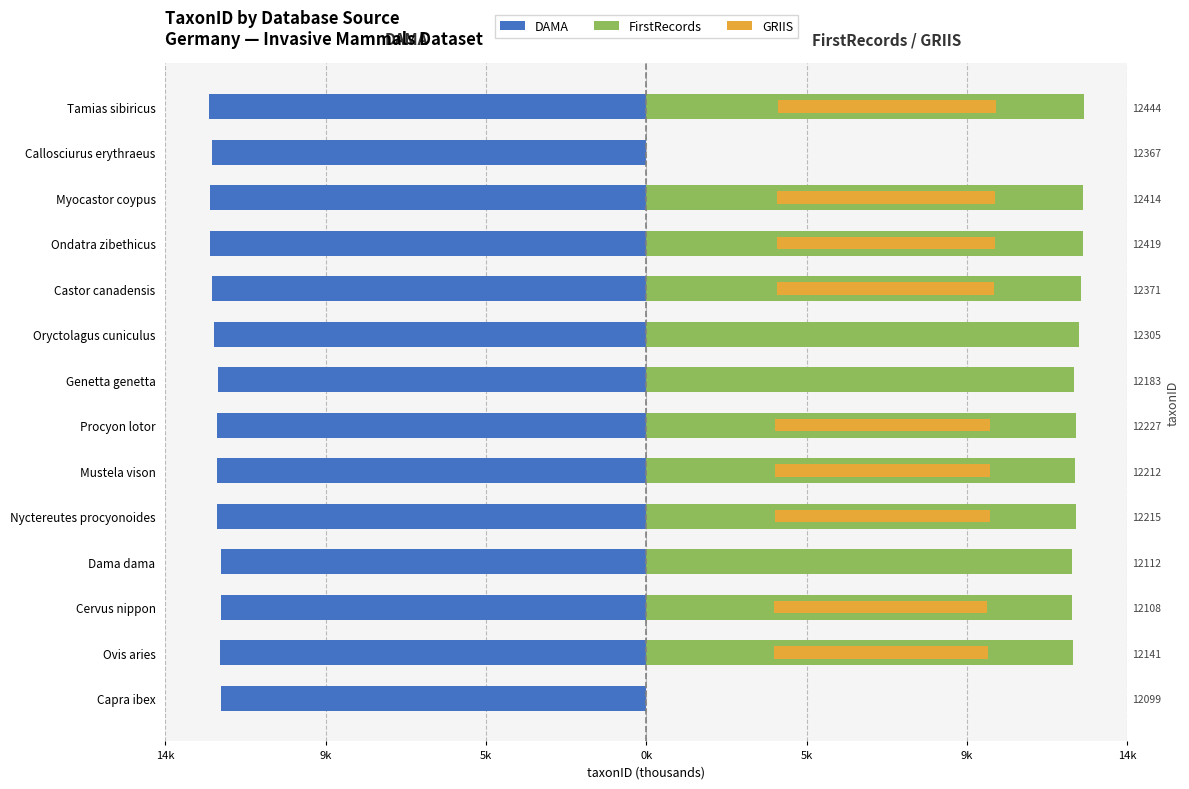

Are the bars horizontal?

Yes